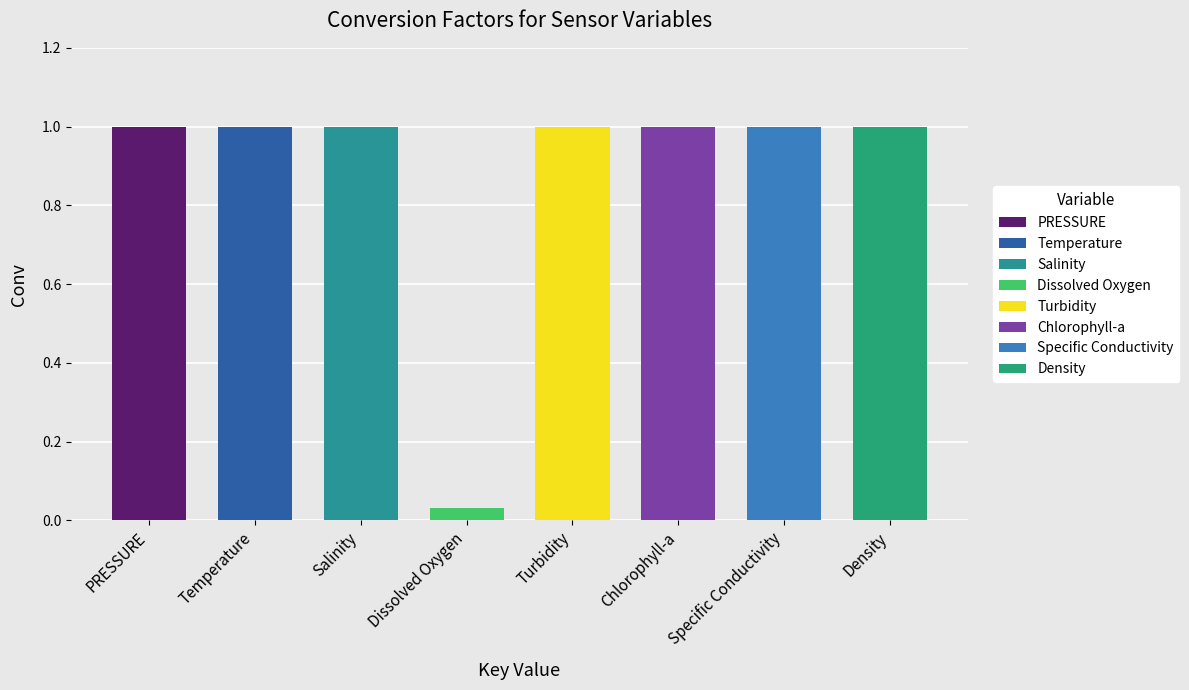

What is the maximum value shown in the chart?

1.0